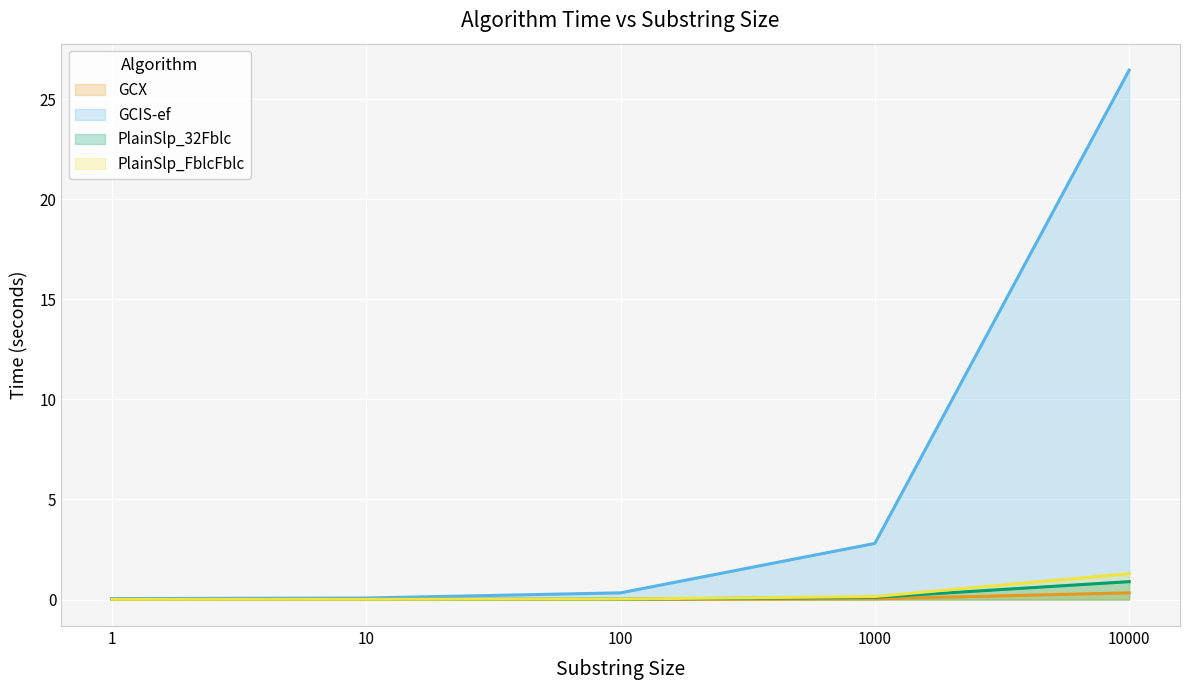

How many data points does each series have?

5